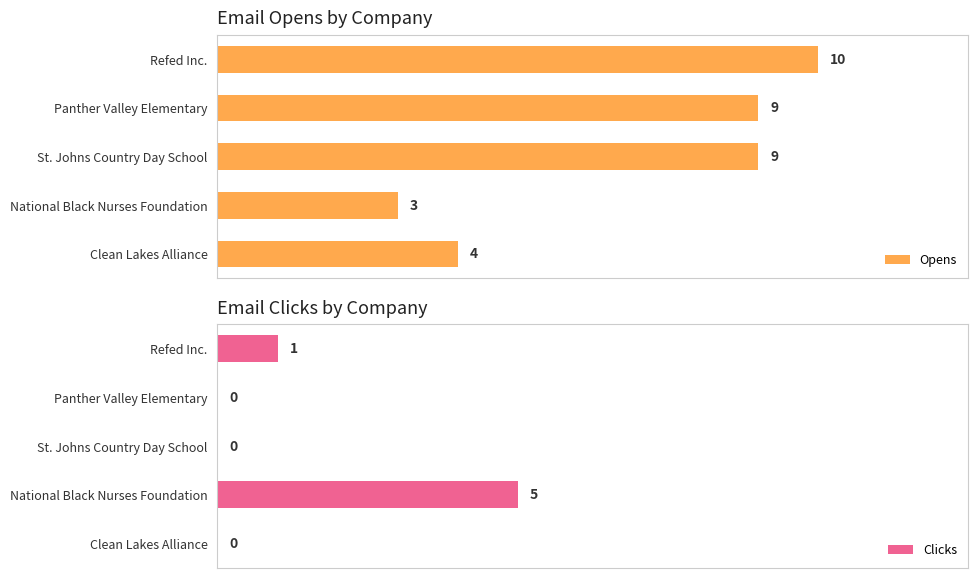

Count the number of categories in the chart.

5